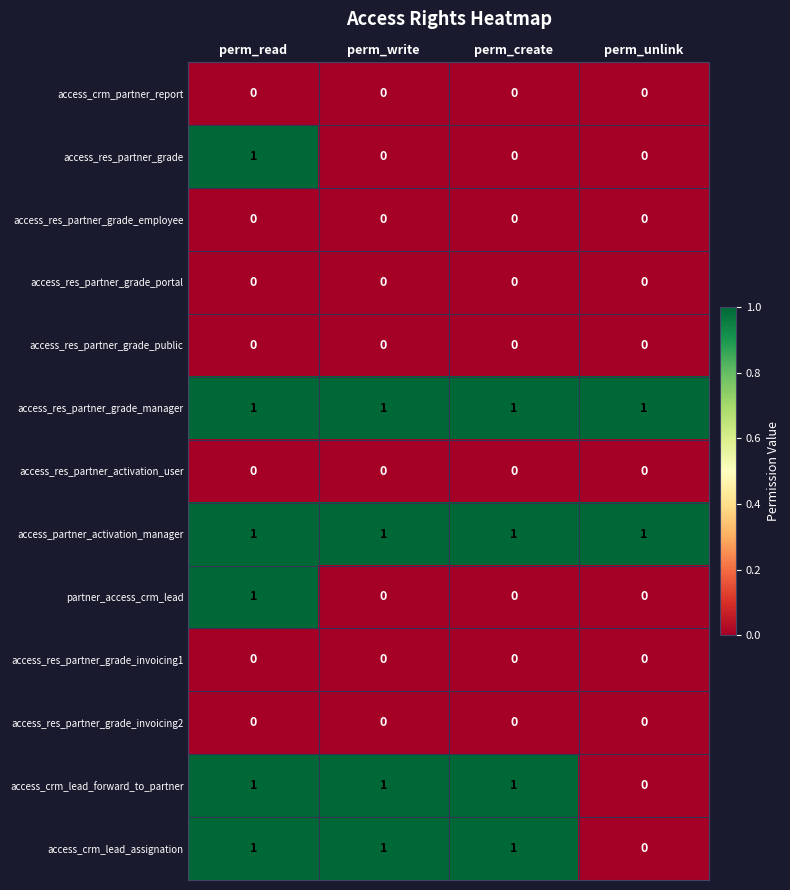

The access_crm_lead_forward_to_partner series shows 0 at perm_read. True or false?

False